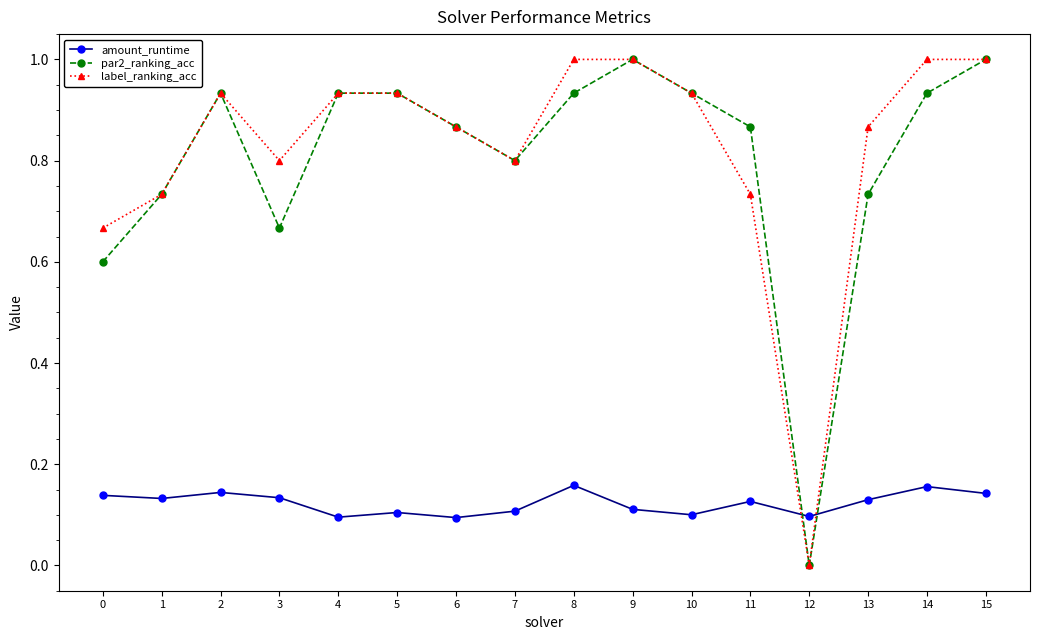

Where is the first local minimum for label_ranking_acc?

3